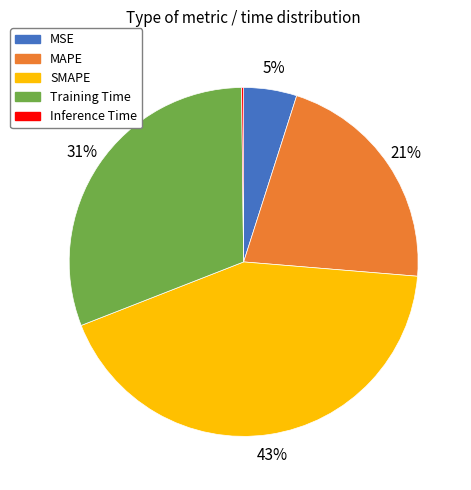

Between MAPE and MSE, which is larger?

MAPE